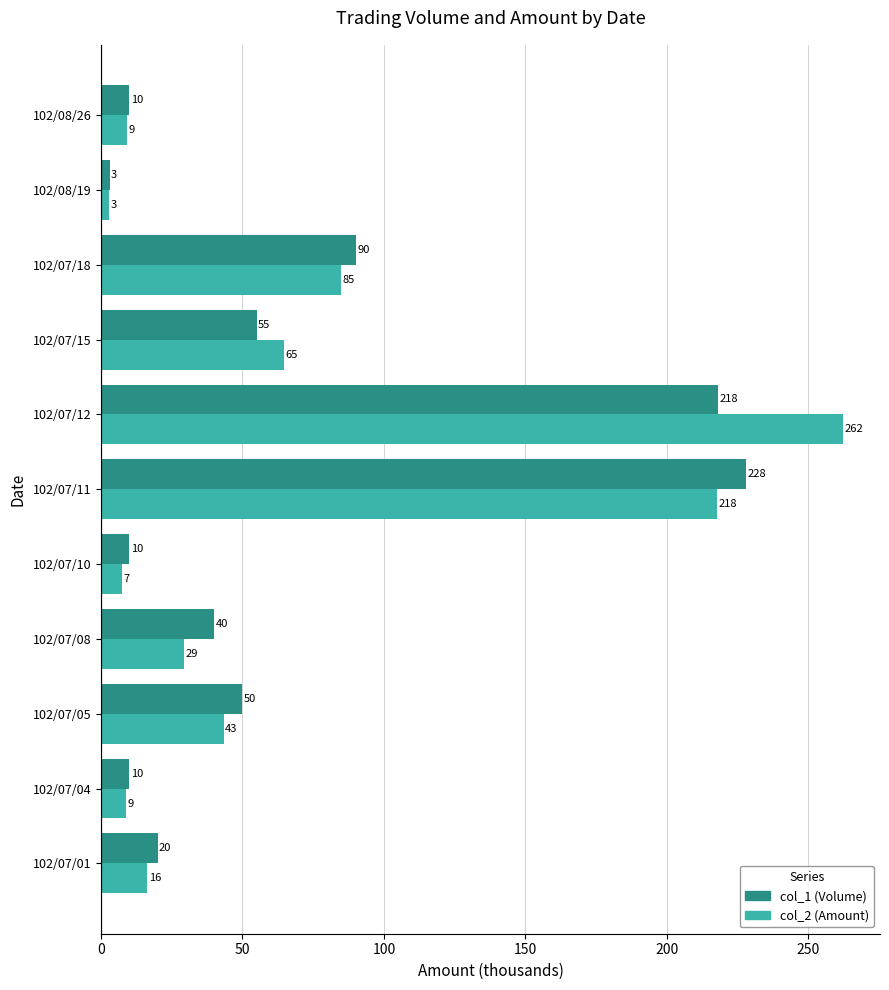

What is the maximum value shown in the chart?

262.2